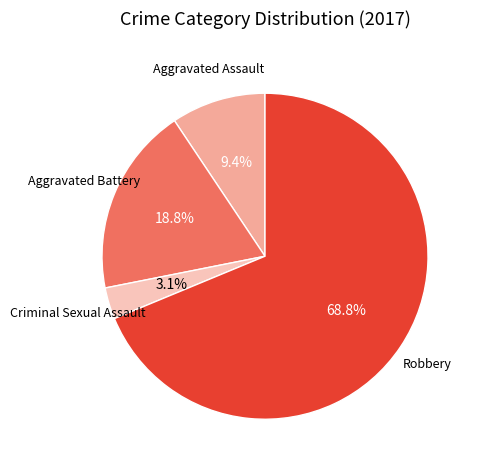

To the nearest percent, what portion does Aggravated Assault represent?

9%